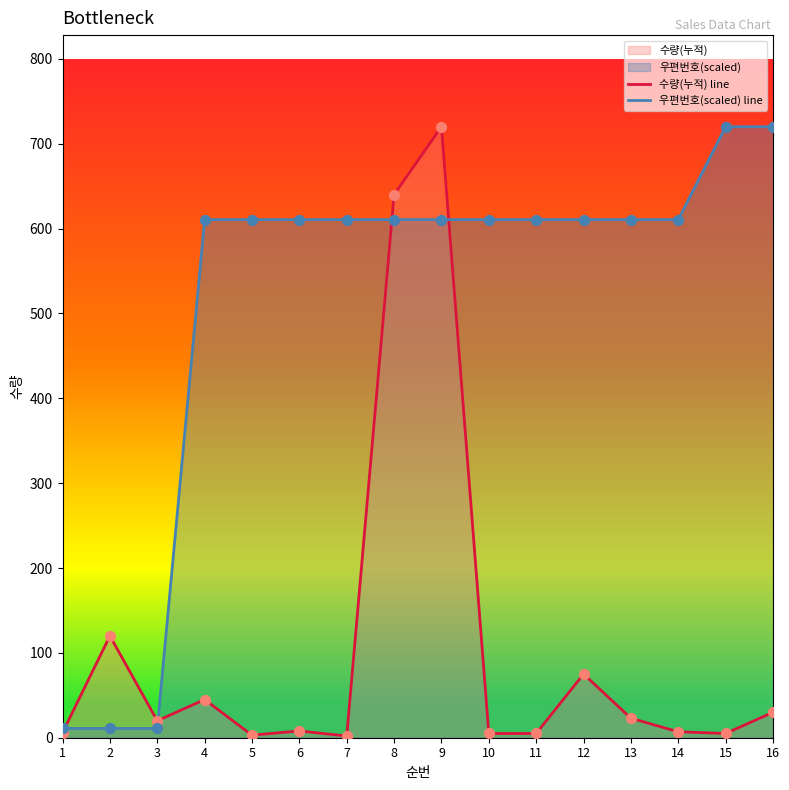

At how many categories does at least one series exceed 121?

13